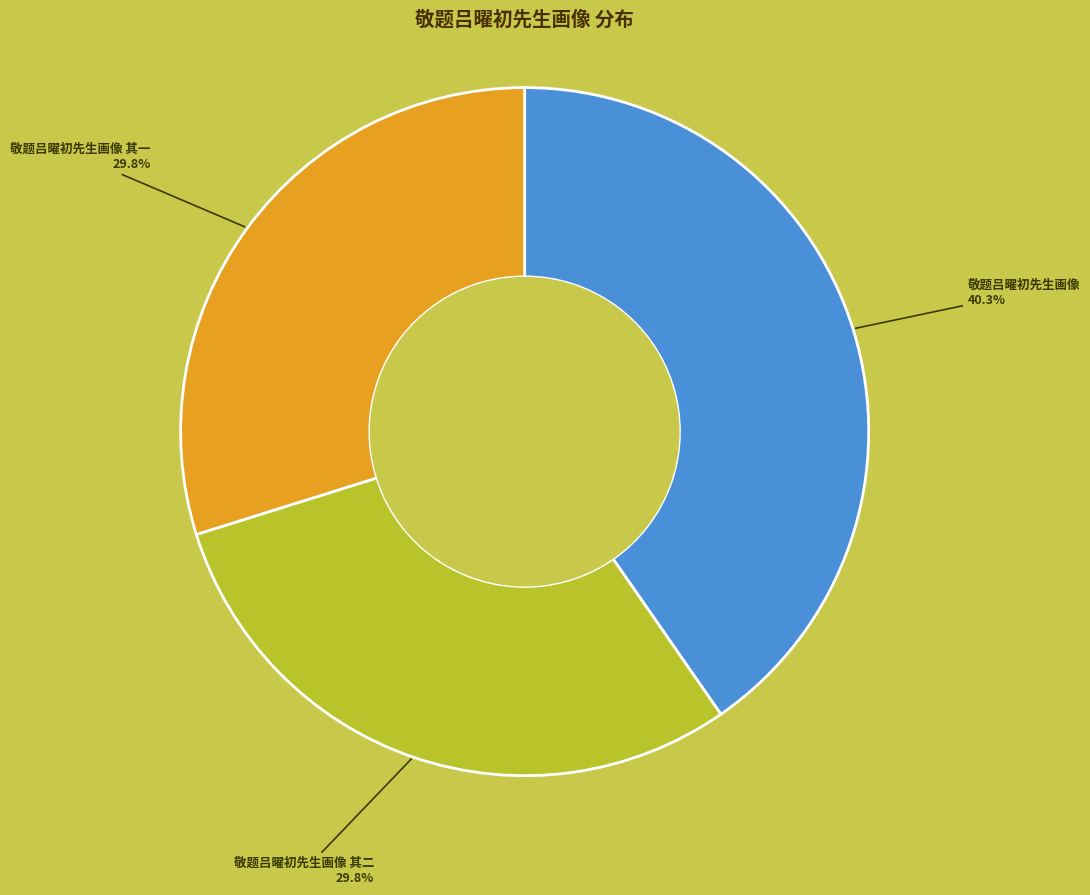

Does any single category account for the majority?

No